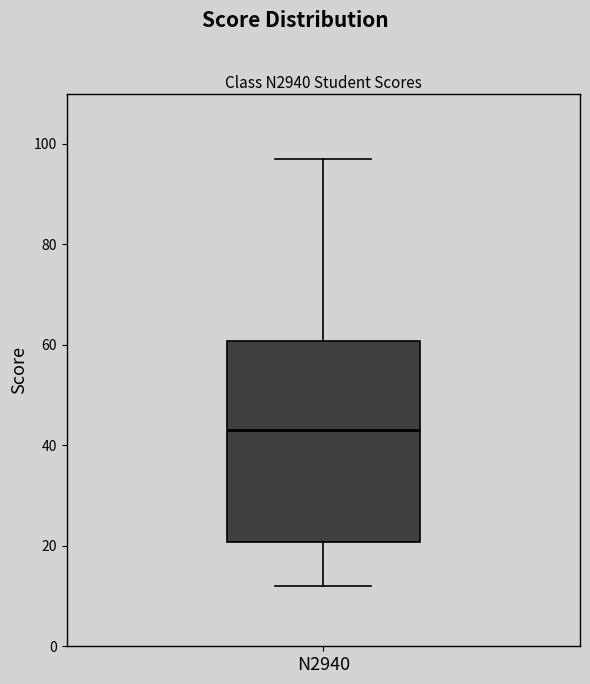

Transcribe this box plot: give where the median line is, the range the box spans, and where the two whiskers end, as read against the y-axis. The values are not printed on the chart, so give them approximately, as read against the axis.

median 44, box 20 to 60, whiskers 12 to 98